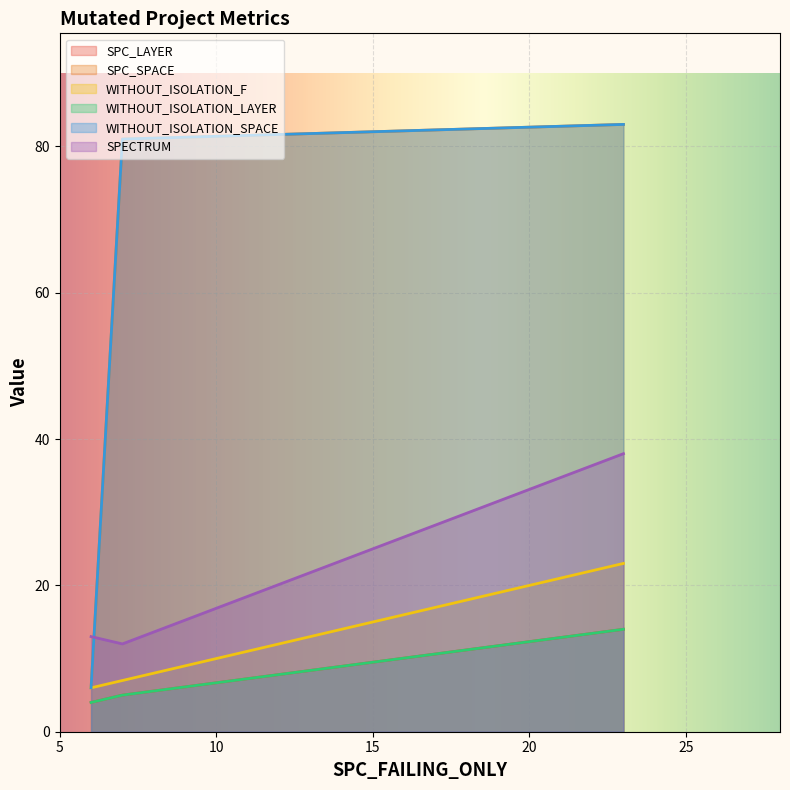

How many data points in WITHOUT_ISOLATION_LAYER are above 5?

1